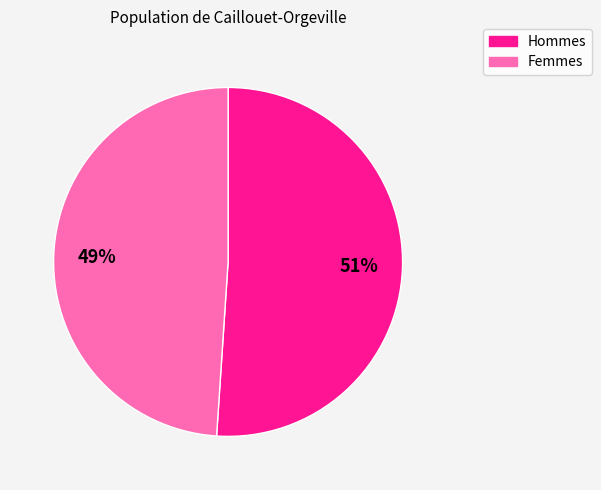

Does any single category account for the majority?

Yes